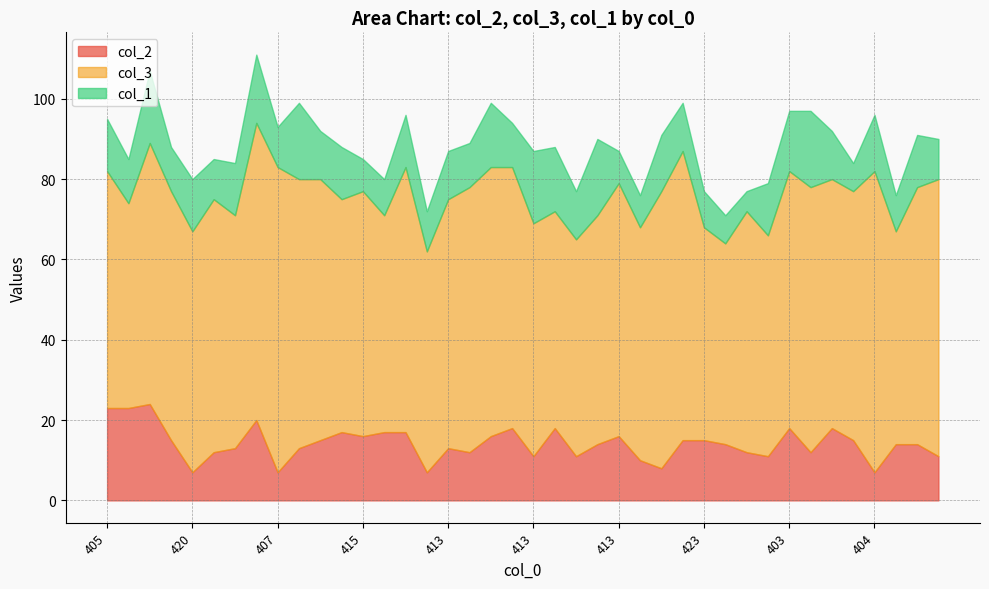

Reading right to left, what are all the values shown in this chart?

col_2: 410=11	409=14	424=14	404=7	416=15	408=18	403=12	403=18	421=11	423=12	429=14	423=15	401=15	409=8	424=10	413=16	410=14	423=11	412=18	413=11	406=18	401=16	411=12	413=13	428=7	404=17	420=17	415=16	412=17	408=15	401=13	407=7	389=20	416=13	415=12	420=7	412=15	393=24	415=23	405=23
col_3: 410=69	409=64	424=53	404=75	416=62	408=62	403=66	403=64	421=55	423=60	429=50	423=53	401=72	409=69	424=58	413=63	410=57	423=54	412=54	413=58	406=65	401=67	411=66	413=62	428=55	404=66	420=54	415=61	412=58	408=65	401=67	407=76	389=74	416=58	415=63	420=60	412=62	393=65	415=51	405=59
col_1: 410=10	409=13	424=9	404=14	416=7	408=12	403=19	403=15	421=13	423=5	429=7	423=9	401=12	409=14	424=8	413=8	410=19	423=12	412=16	413=18	406=11	401=16	411=11	413=12	428=10	404=13	420=9	415=8	412=13	408=12	401=19	407=10	389=17	416=13	415=10	420=13	412=11	393=18	415=11	405=13